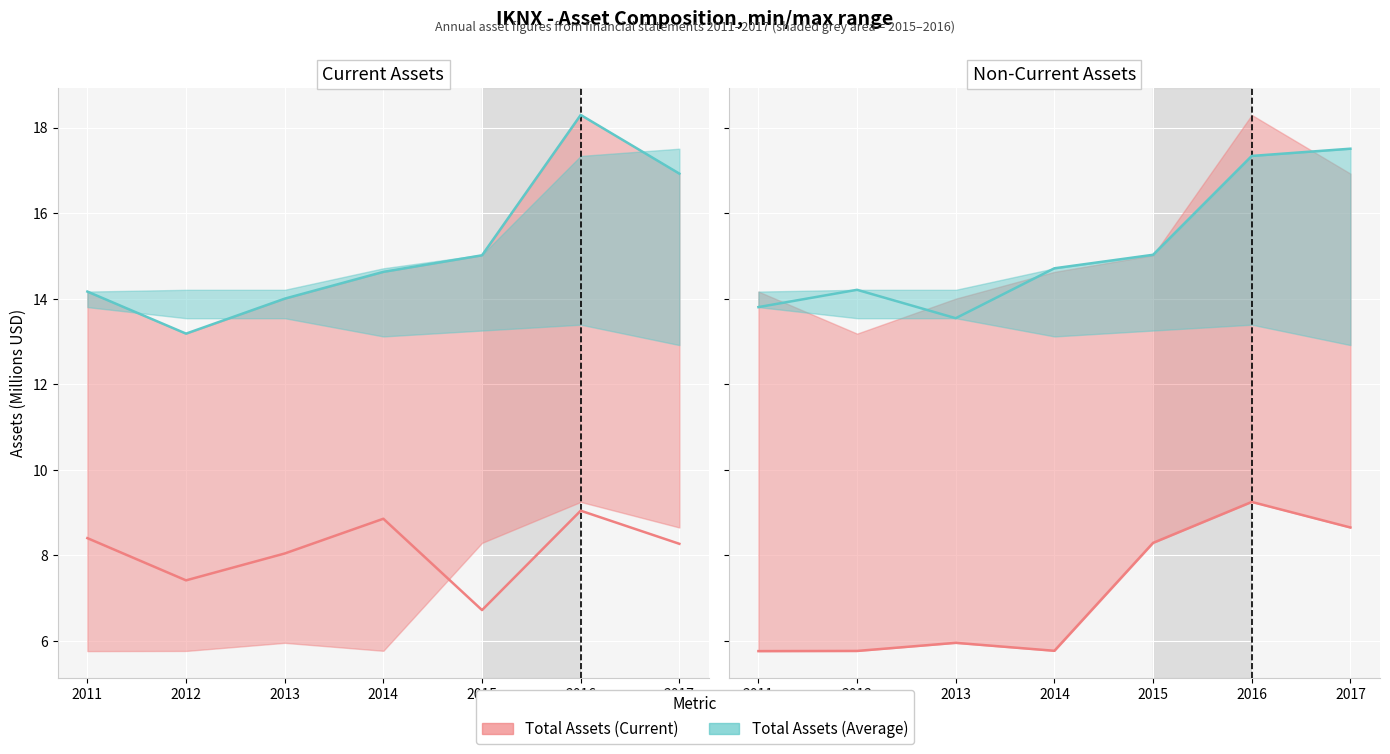

How many times do Assets Average and Total Assets cross each other?

5